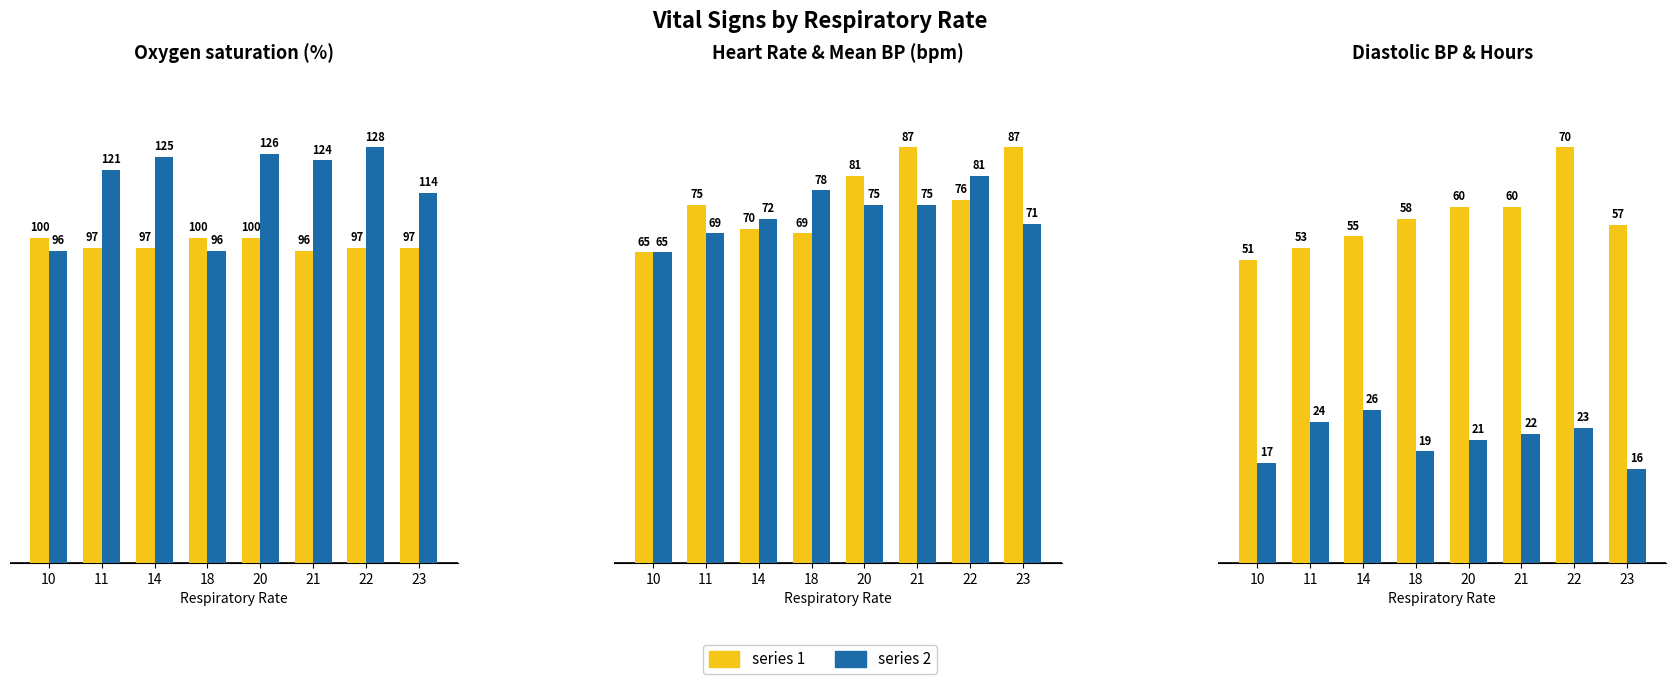

What is the minimum value shown in the chart?

15.8